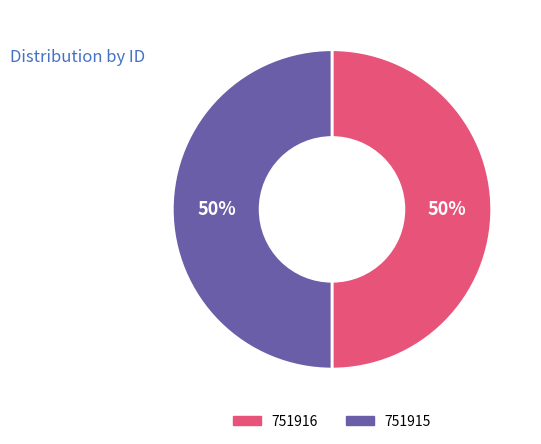

True or false: 751916 accounts for 50% of the total.

True